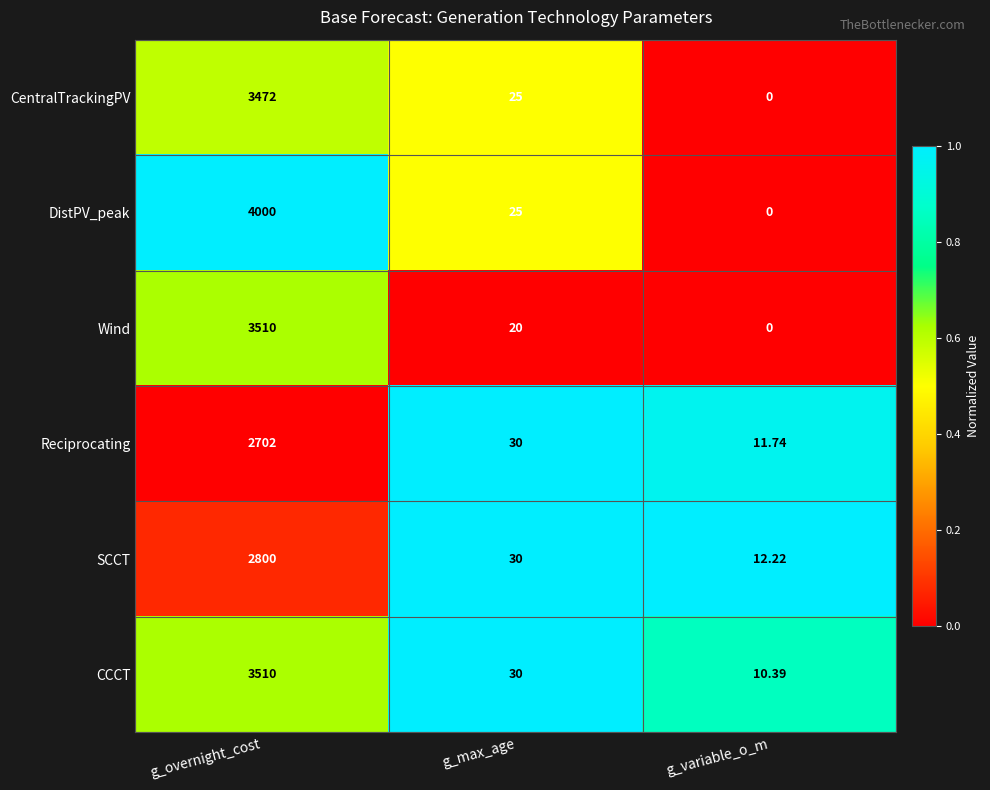

At which label does CentralTrackingPV first exceed 25?

g_overnight_cost